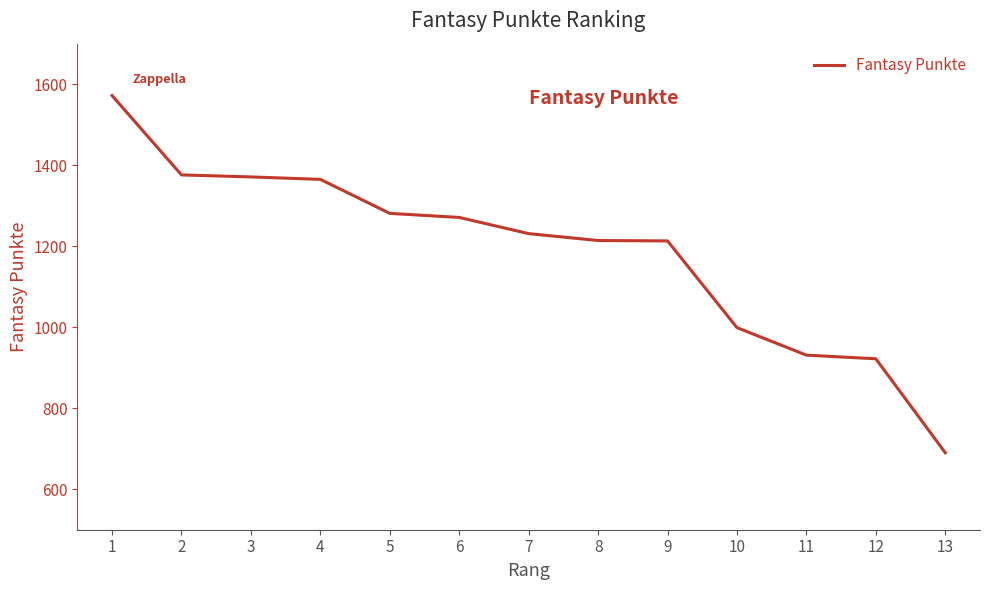

Between 2 and 13, which is larger?

2